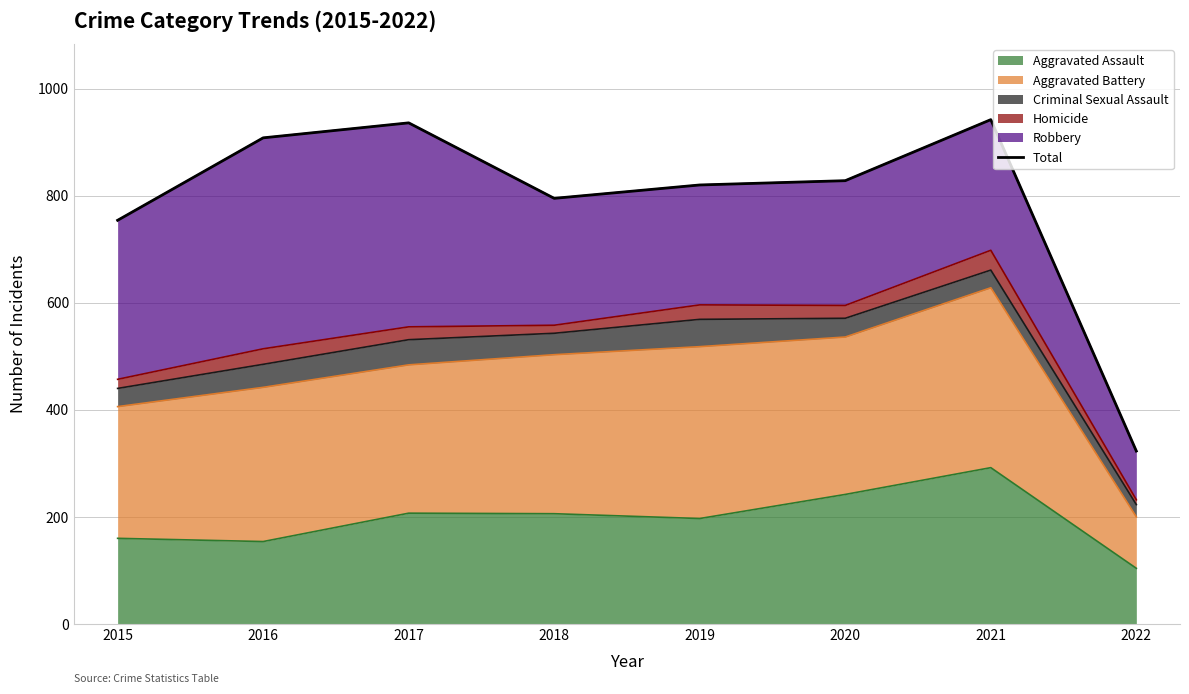

The value at 2018 is 187. True or false?

False